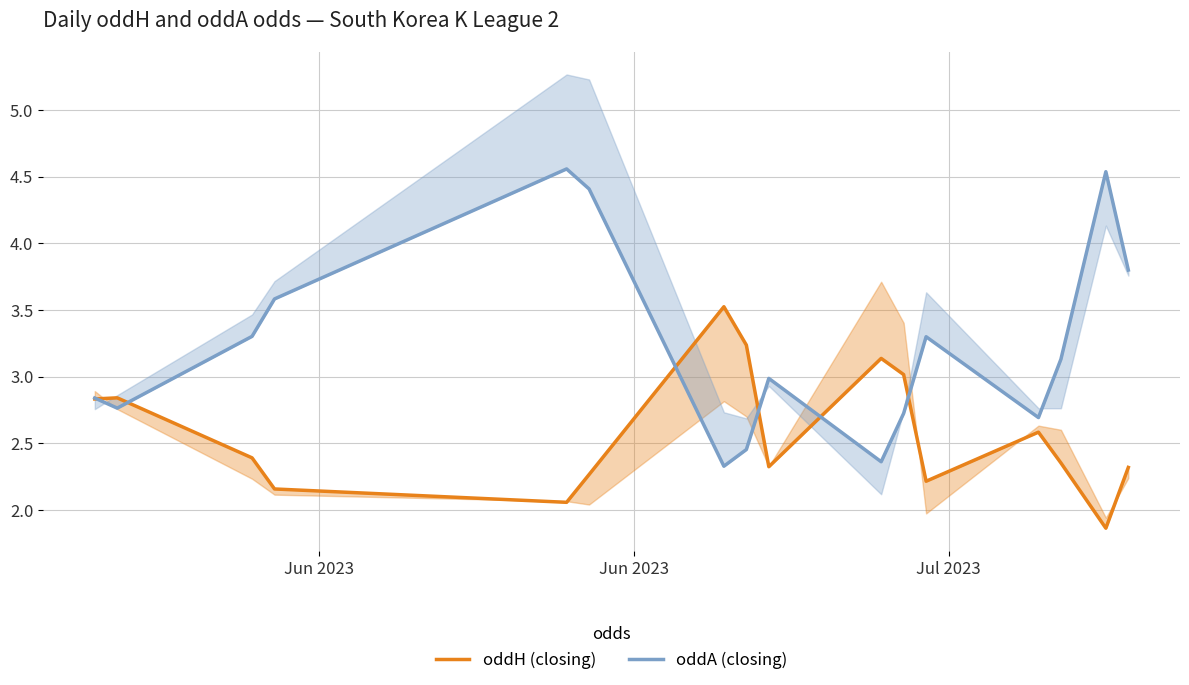

True or false: oddH (closing) has a value of 2.2 at 6.

False